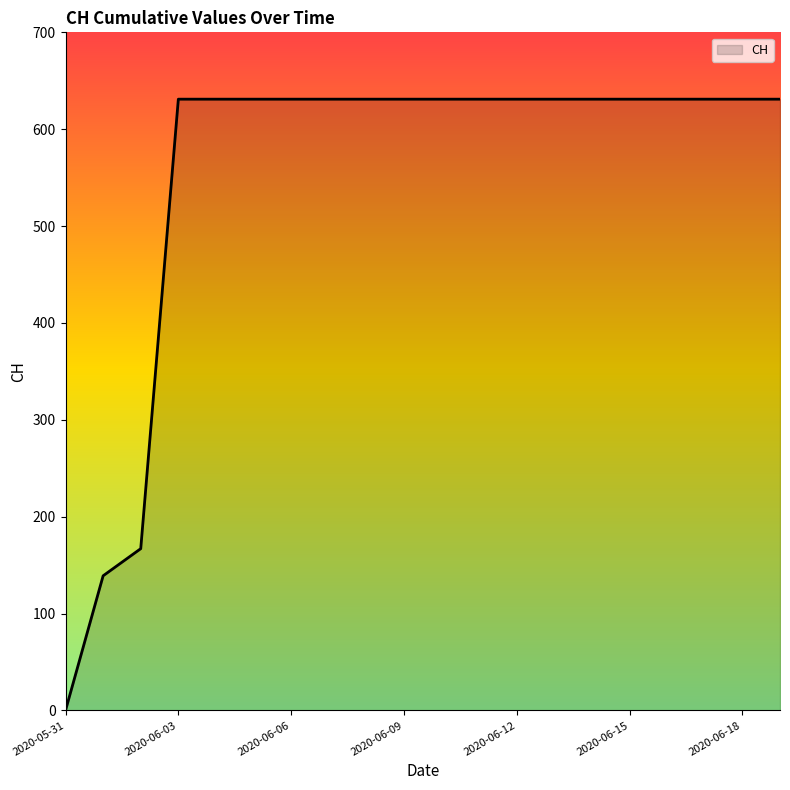

What is the greatest value displayed?

631